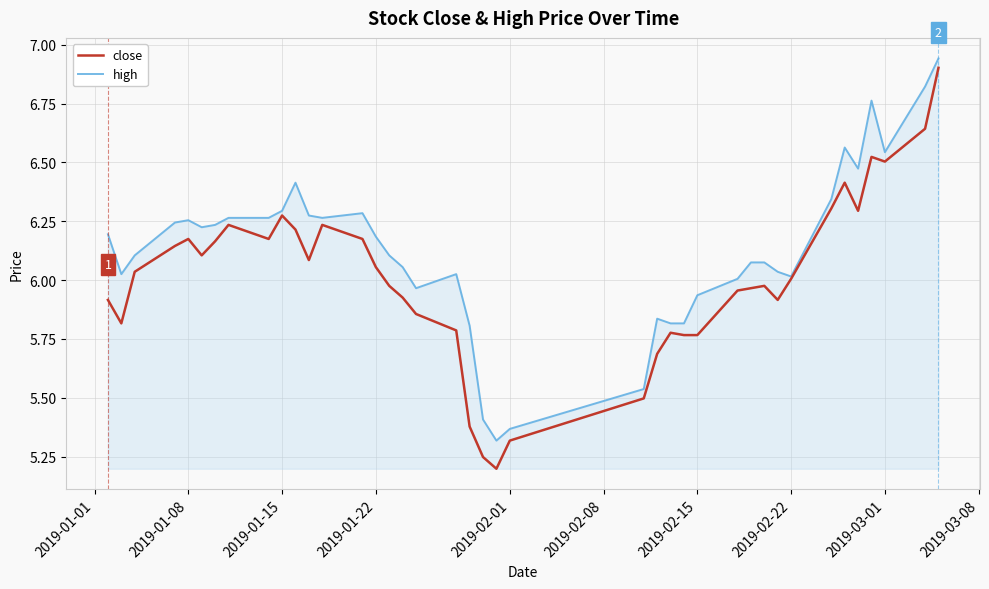

Which series has the widest spread of values?

close